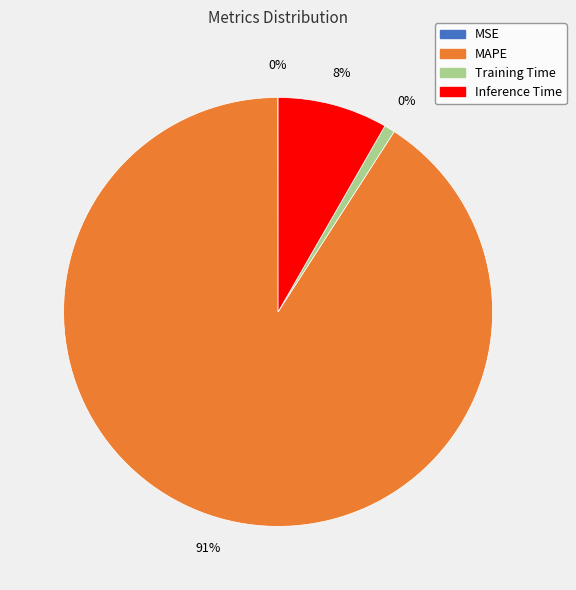

Rank the categories by value from lowest to highest.

MSE, Training Time, Inference Time, MAPE